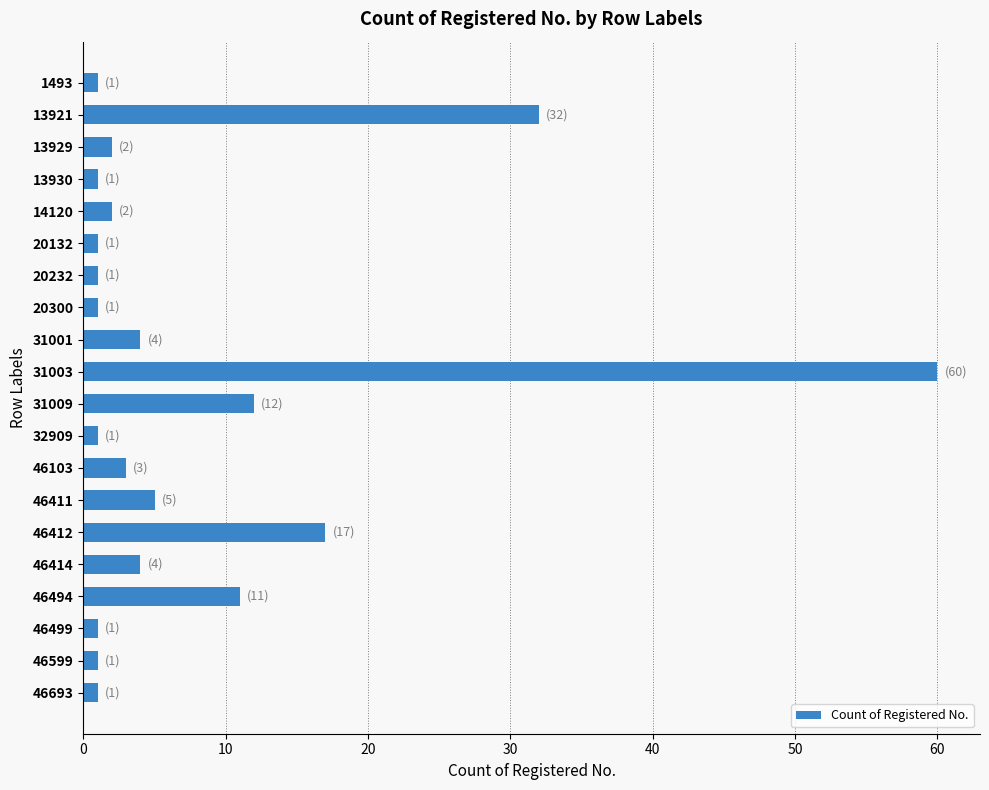

Between 46412 and 46414, which is larger?

46412